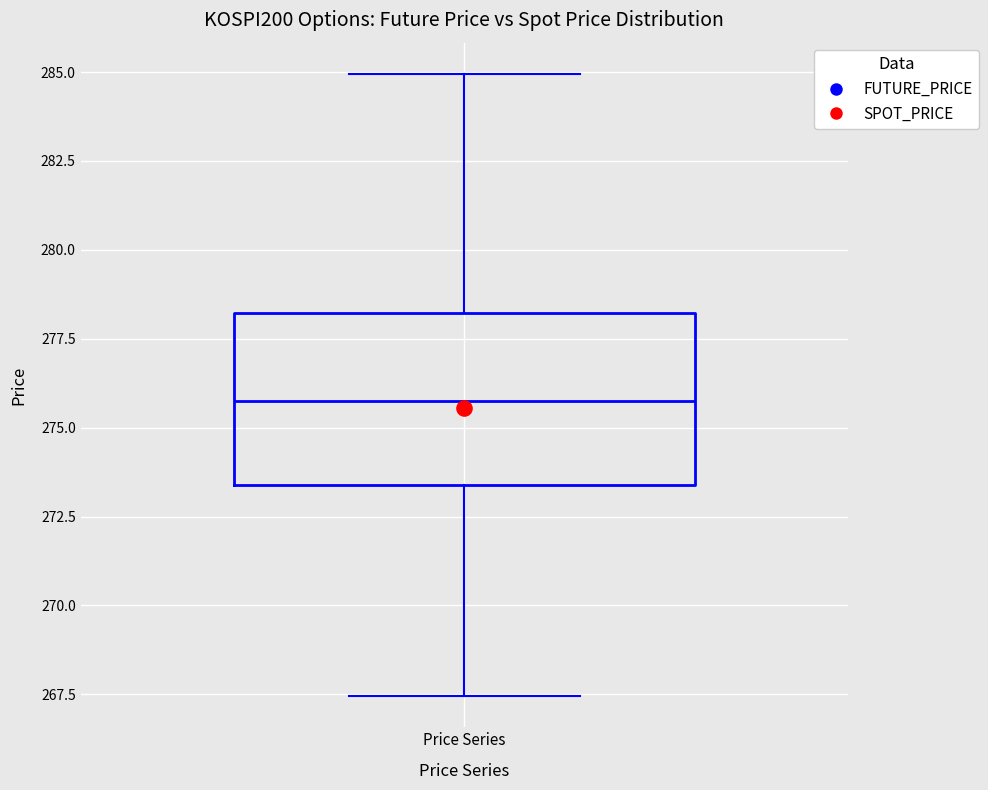

Read this box plot against the y-axis: the position of the median line, the range covered by the box, and the ends of both whiskers. The values are not printed on the chart, so give them approximately, as read against the axis.

median 276.0, box 273.5 to 278.0, whiskers 267.5 to 285.0